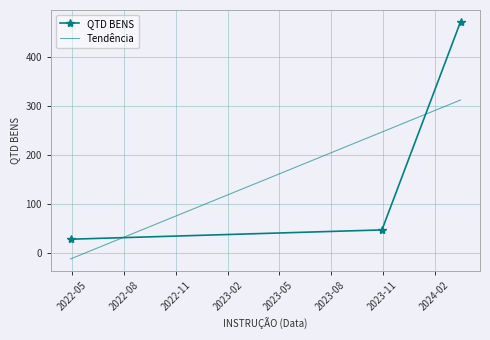

What is the smallest value displayed?

28